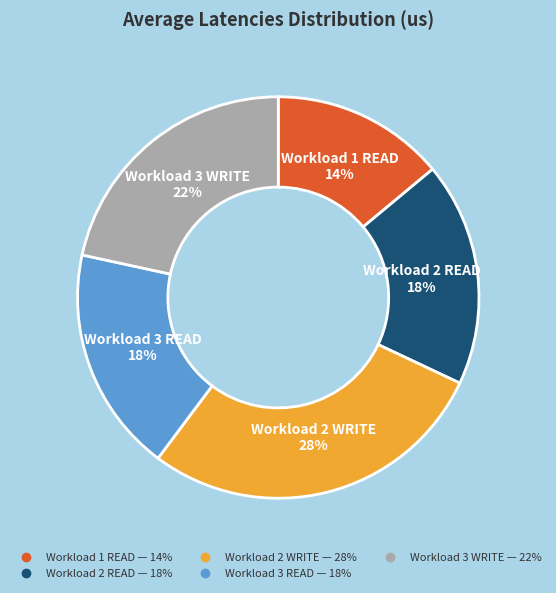

Does Workload 1 READ account for over 50% of the chart?

No